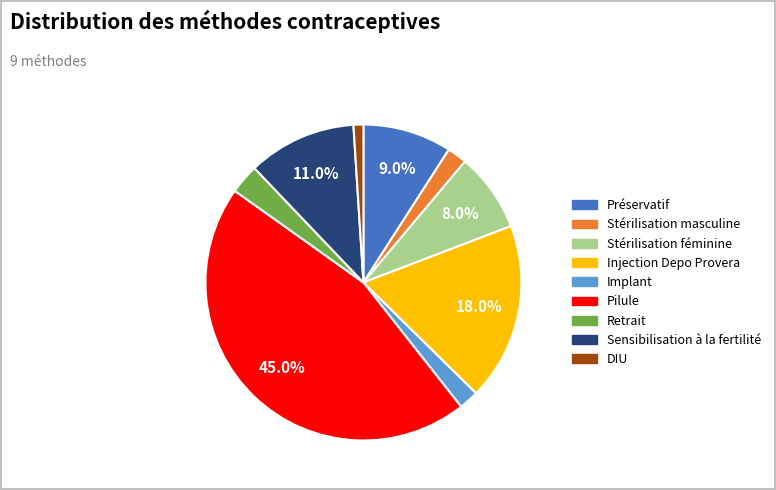

What portion of the pie excludes Préservatif?

90.9%